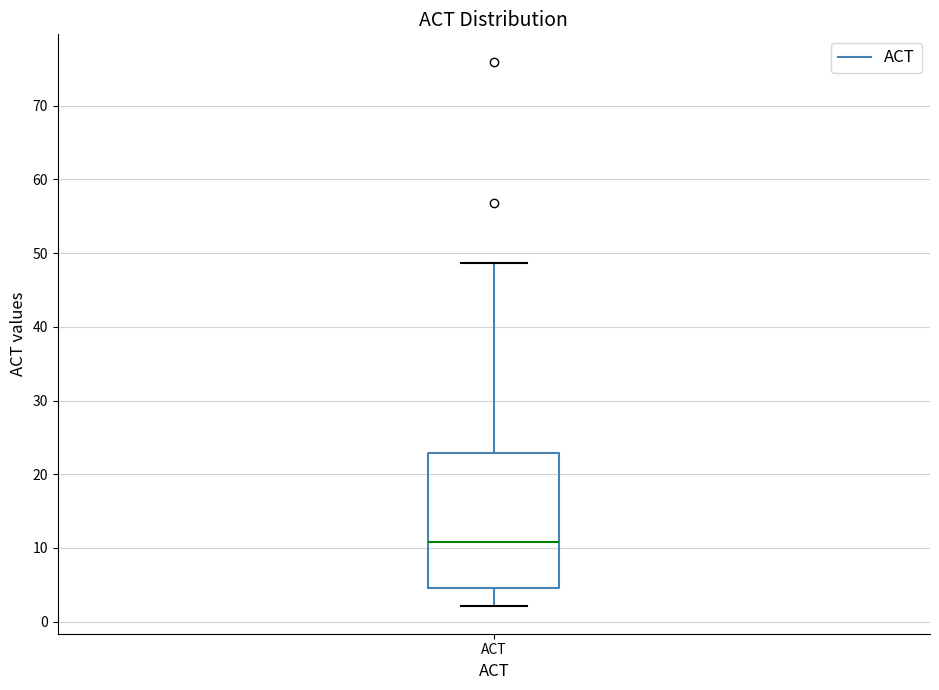

Where is the lower edge of the box for ACT on the y-axis? The values are not printed on the chart, so give them approximately, as read against the axis.

5